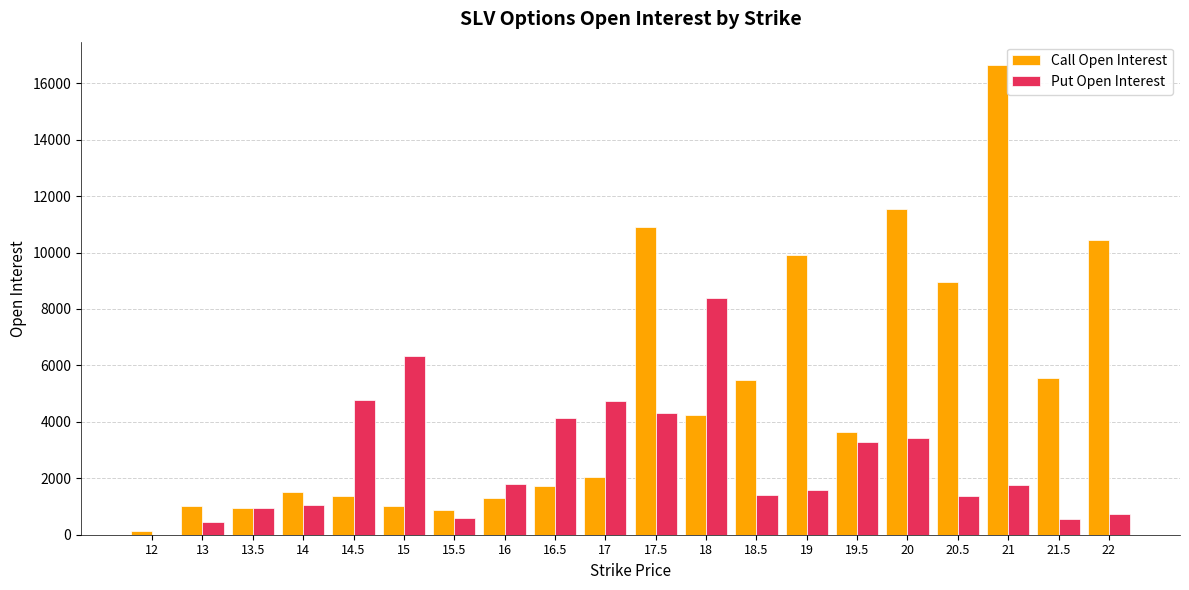

True or false: Put Open Interest has a value of 565 at 16.

False